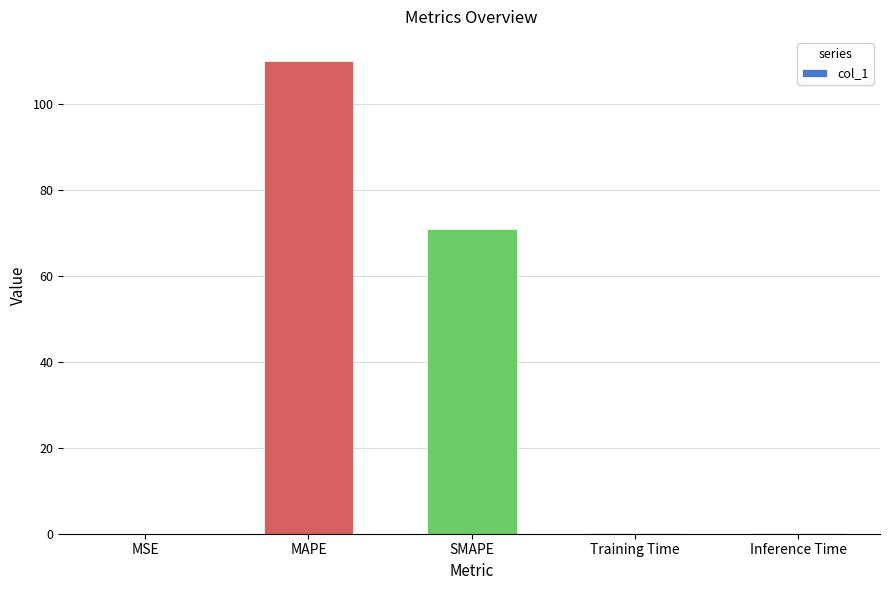

Which label corresponds to the largest value in the chart?

MAPE